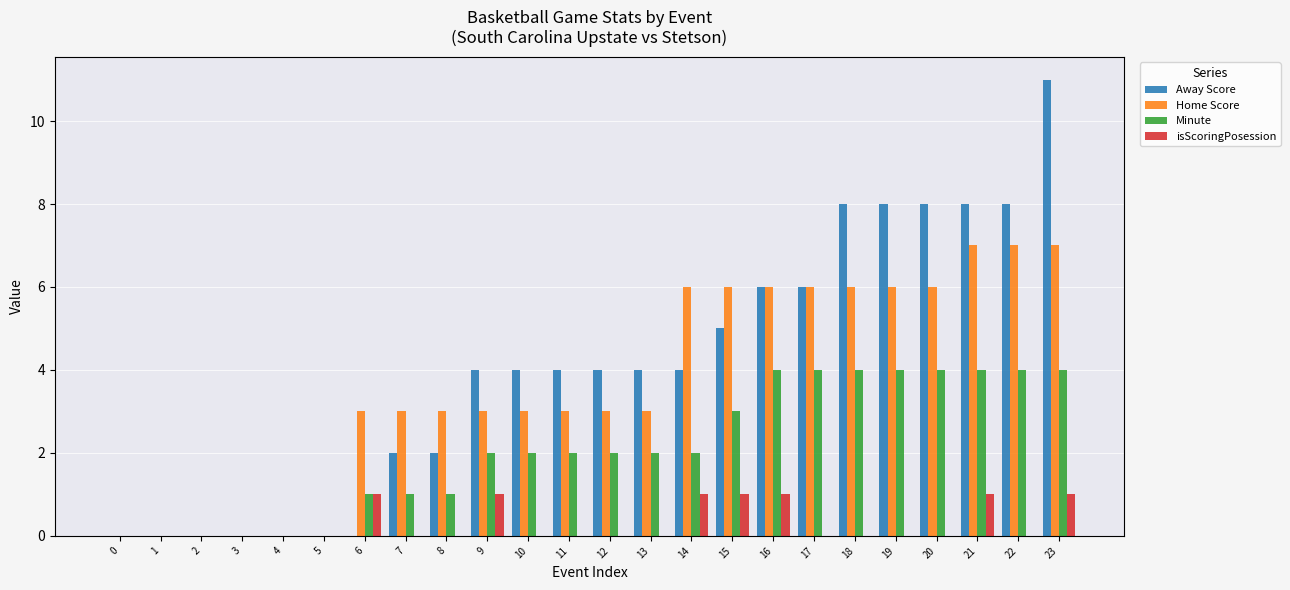

Reading left to right, what are all the values shown in this chart?

Away Score: 0	0	0	0	0	0	0	2	2	4	4	4	4	4	4	5	6	6	8	8	8	8	8	11
Home Score: 0	0	0	0	0	0	3	3	3	3	3	3	3	3	6	6	6	6	6	6	6	7	7	7
Minute: 0	0	0	0	0	0	1	1	1	2	2	2	2	2	2	3	4	4	4	4	4	4	4	4
isScoringPosession: 0	0	0	0	0	0	1	0	0	1	0	0	0	0	1	1	1	0	0	0	0	1	0	1